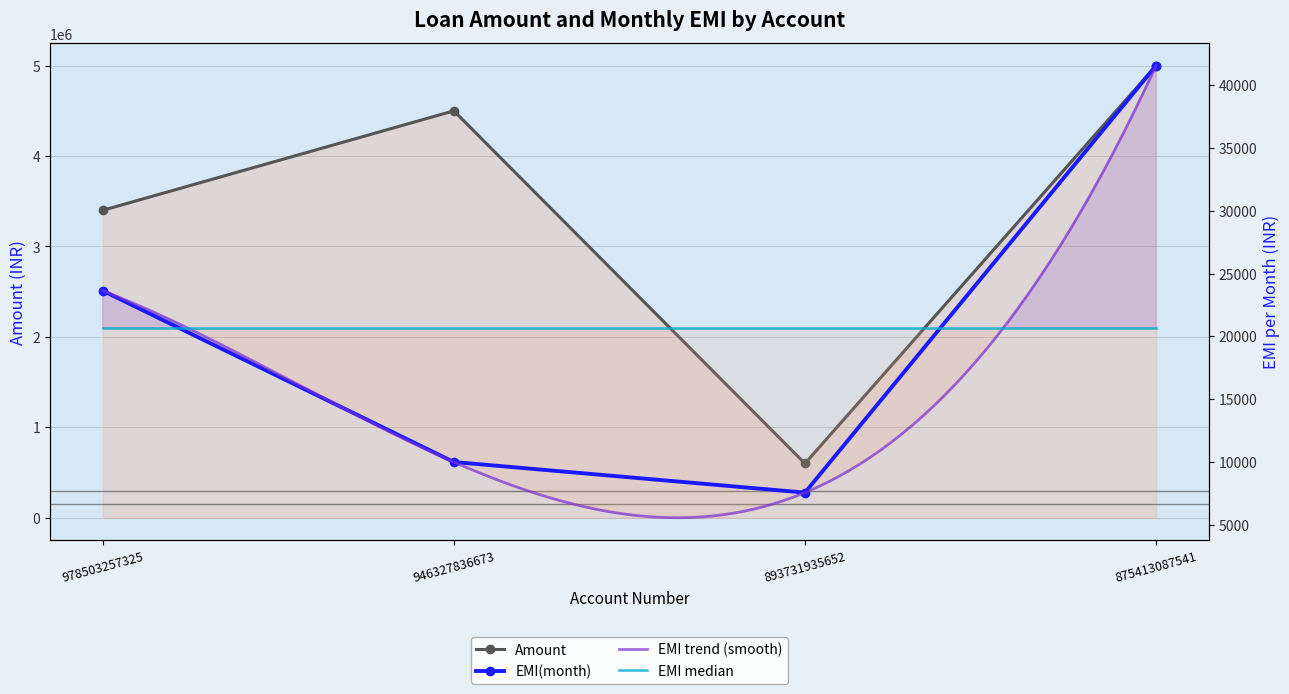

At which category does the chart reach its peak across all series?

875413087541